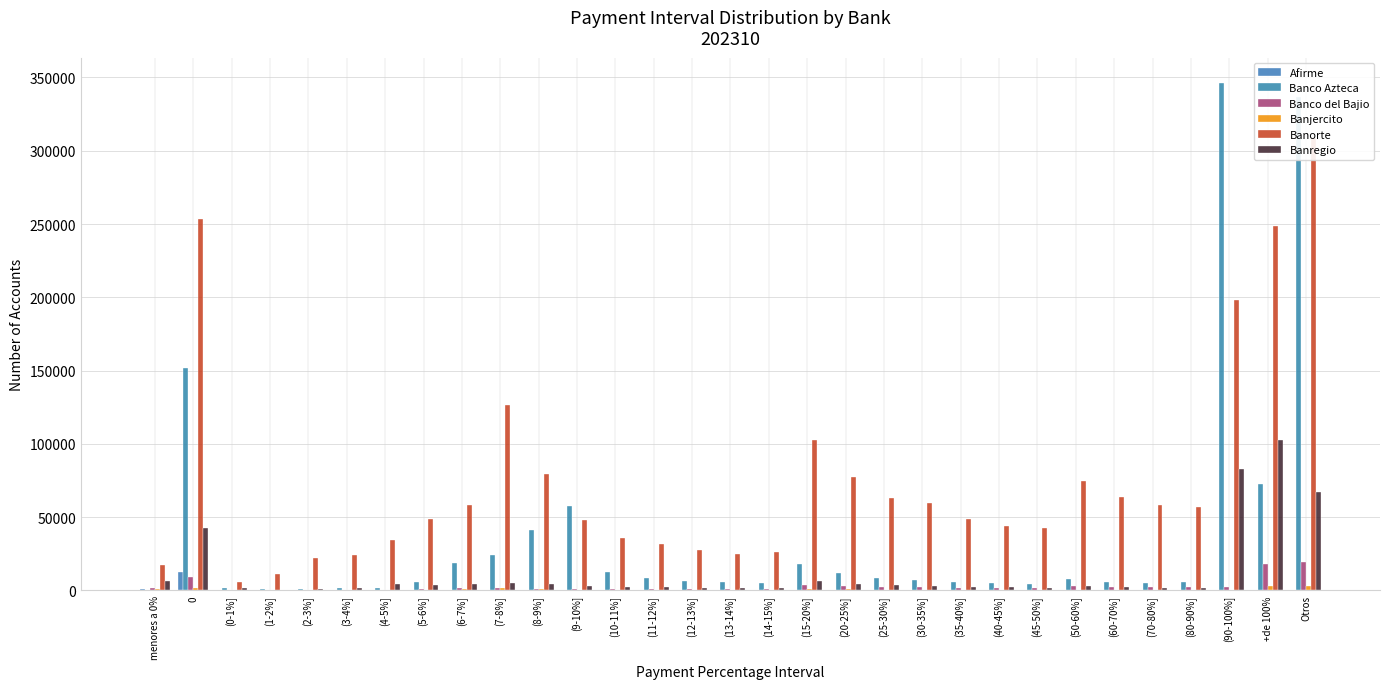

The value of Banregio at (90-100%] is 40752. True or false?

False